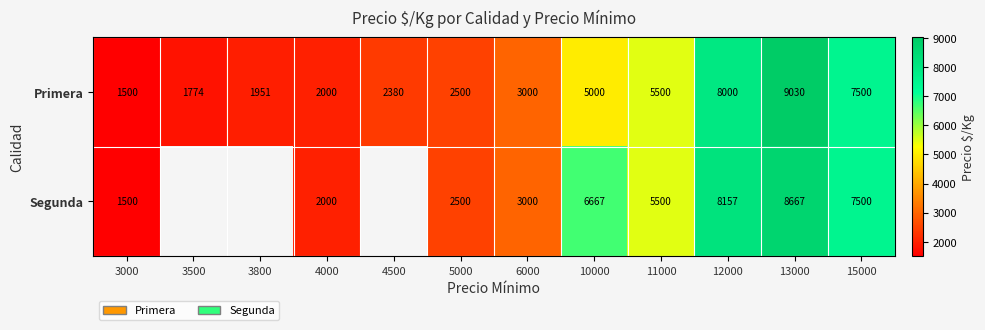

What is the total value across all series at 3000?

3000